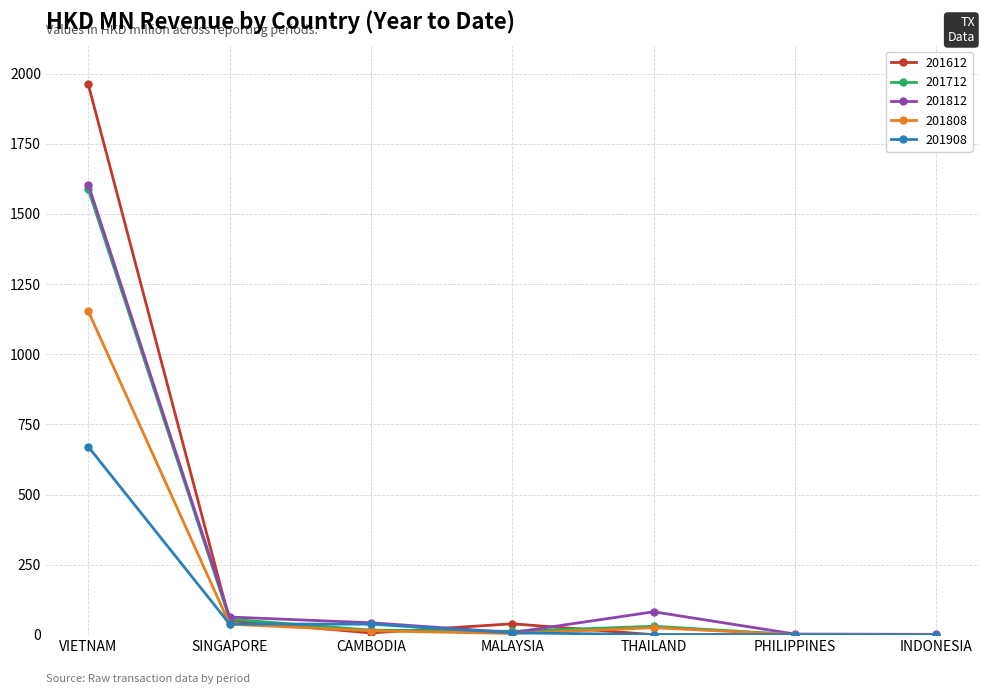

At which category is the sum across all series the highest?

VIETNAM